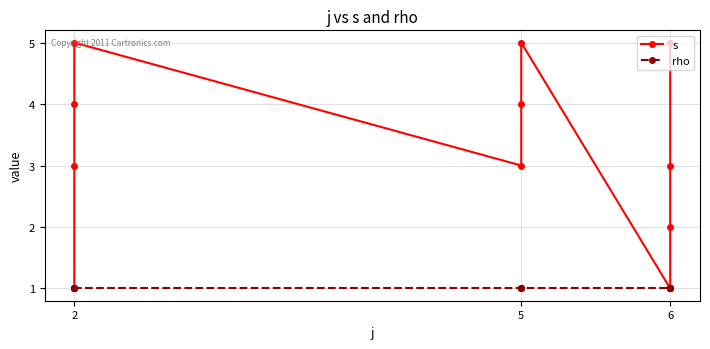

At which label is s closest to 3?

2